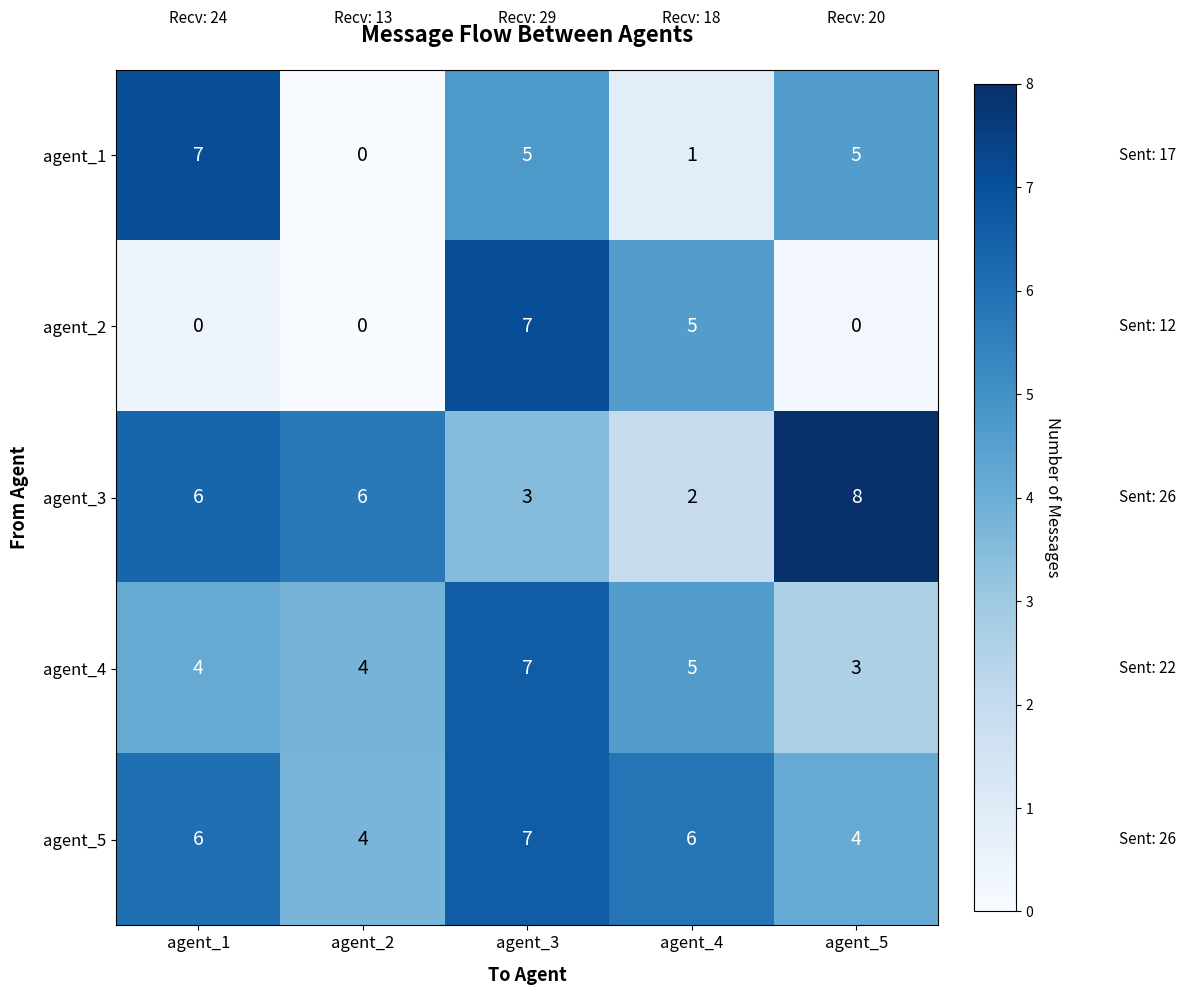

What value does the agent_4 series have at agent_2?

4